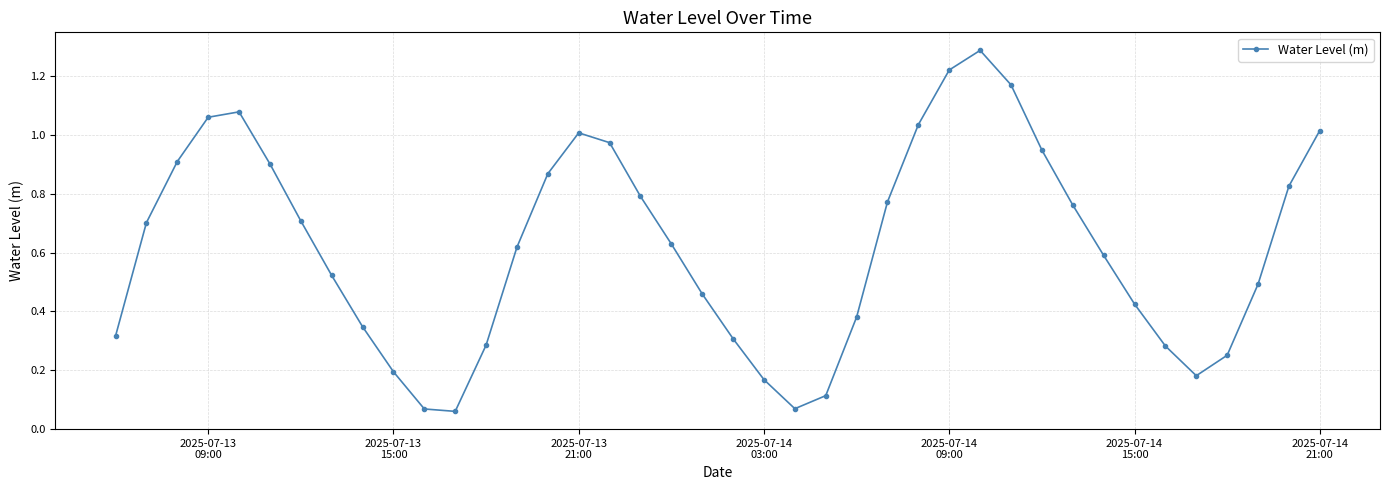

How many interior local peaks (higher than both neighbors) does the data have?

3